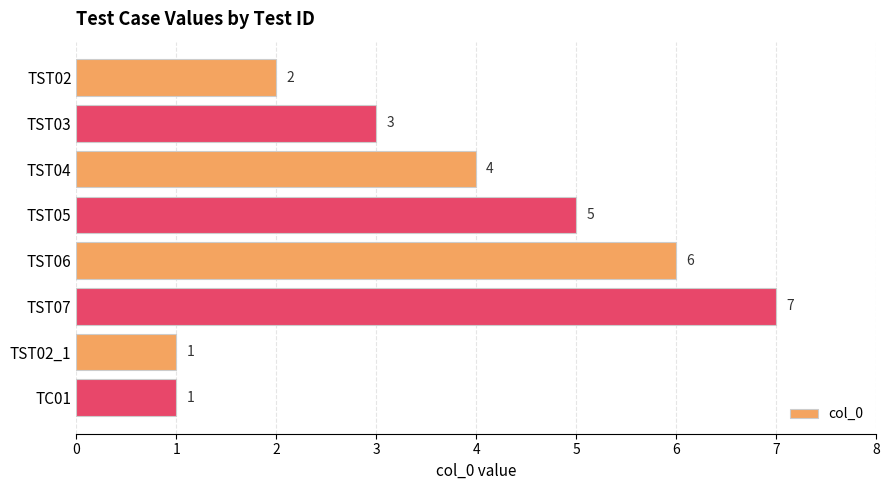

What is the difference between the maximum and second lowest values?

6